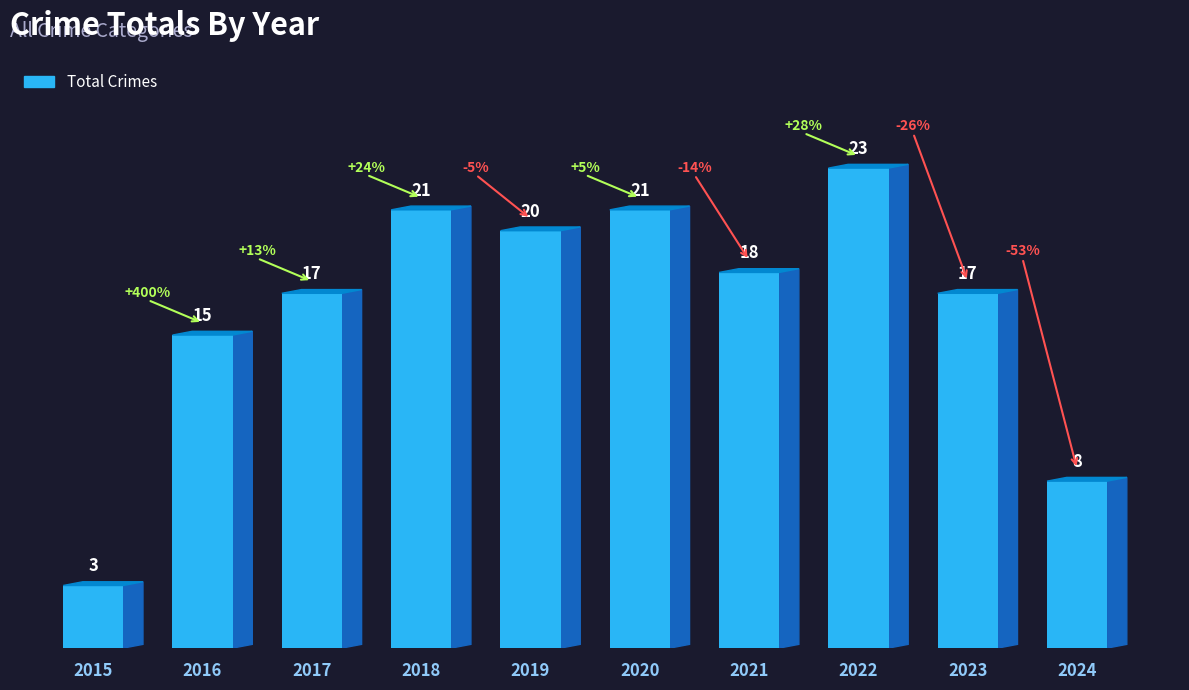

At which category does the chart reach its minimum across all series?

2015